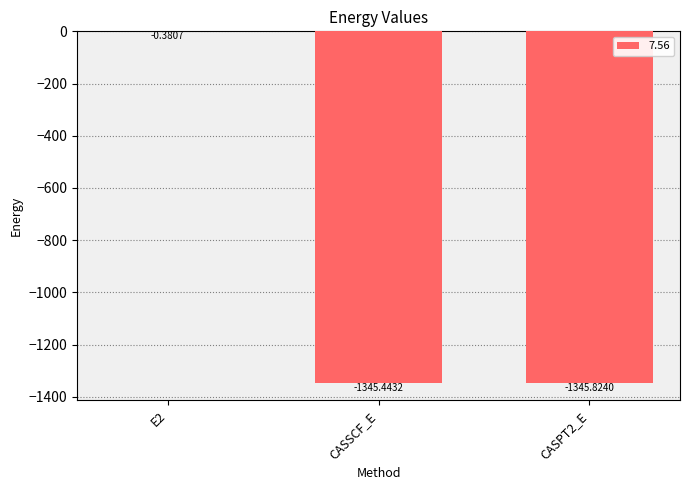

Where is the data nearest to the value -673?

CASSCF_E